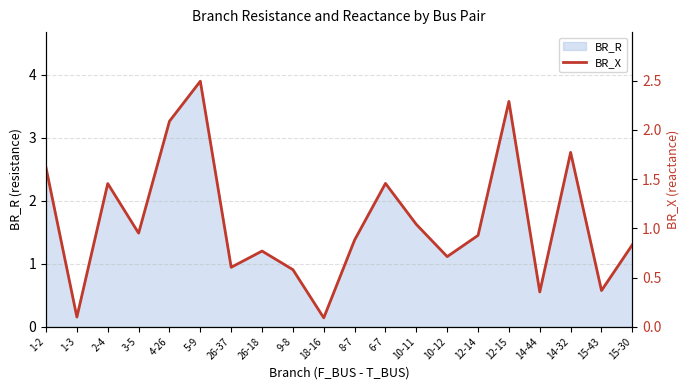

Where is the data nearest to the value 1?

10-11